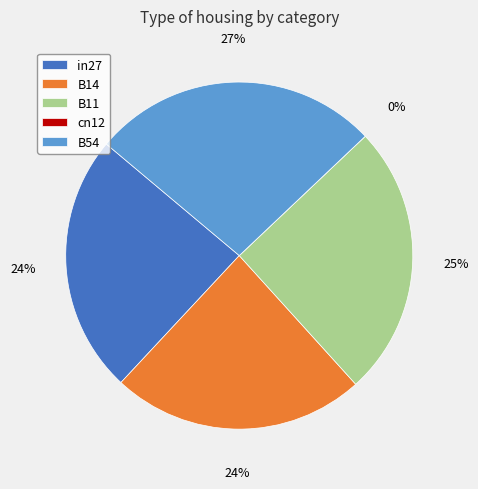

The B54 slice represents 41% of the pie. True or false?

False